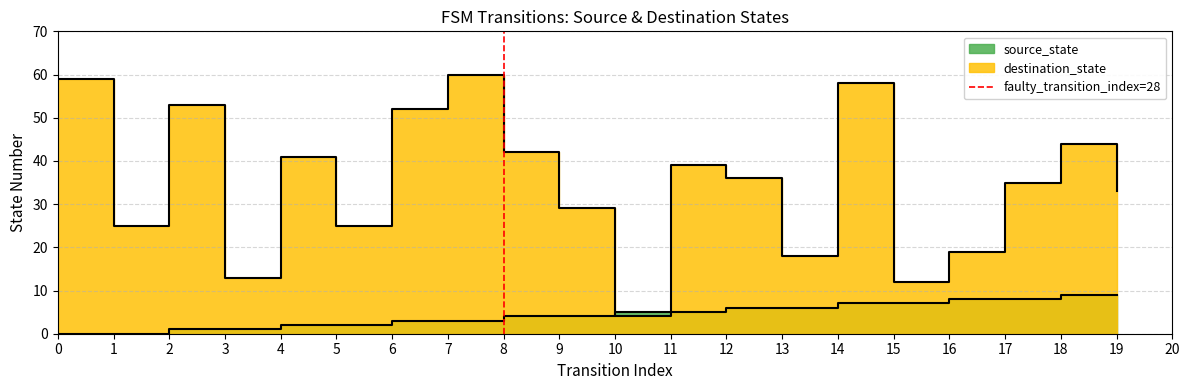

Between 1 and 0, which is larger?

1